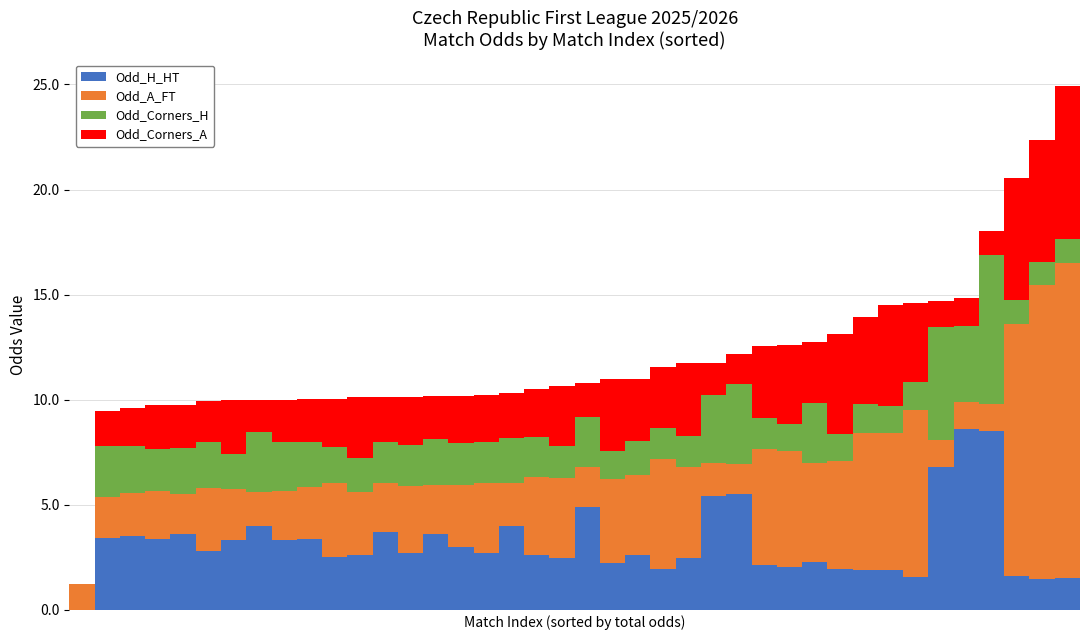

What is the difference between the second highest and second lowest values in the Odd_H_HT series?

7.0